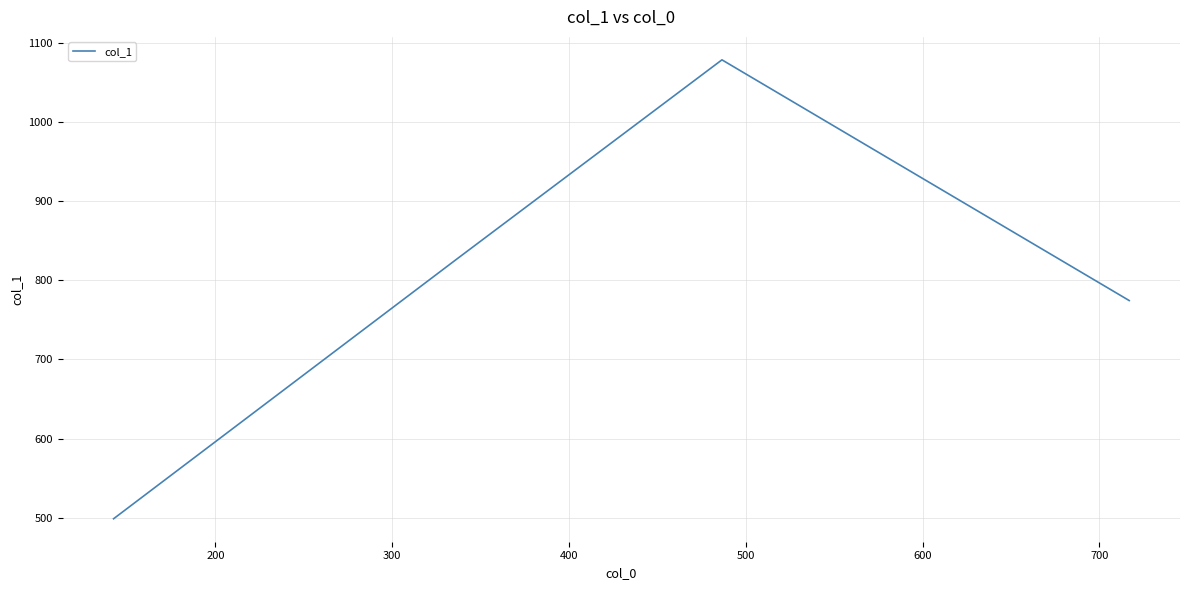

Reading left to right, transcribe all the data shown in this chart.

498.6	825.7	1078.8	774.5